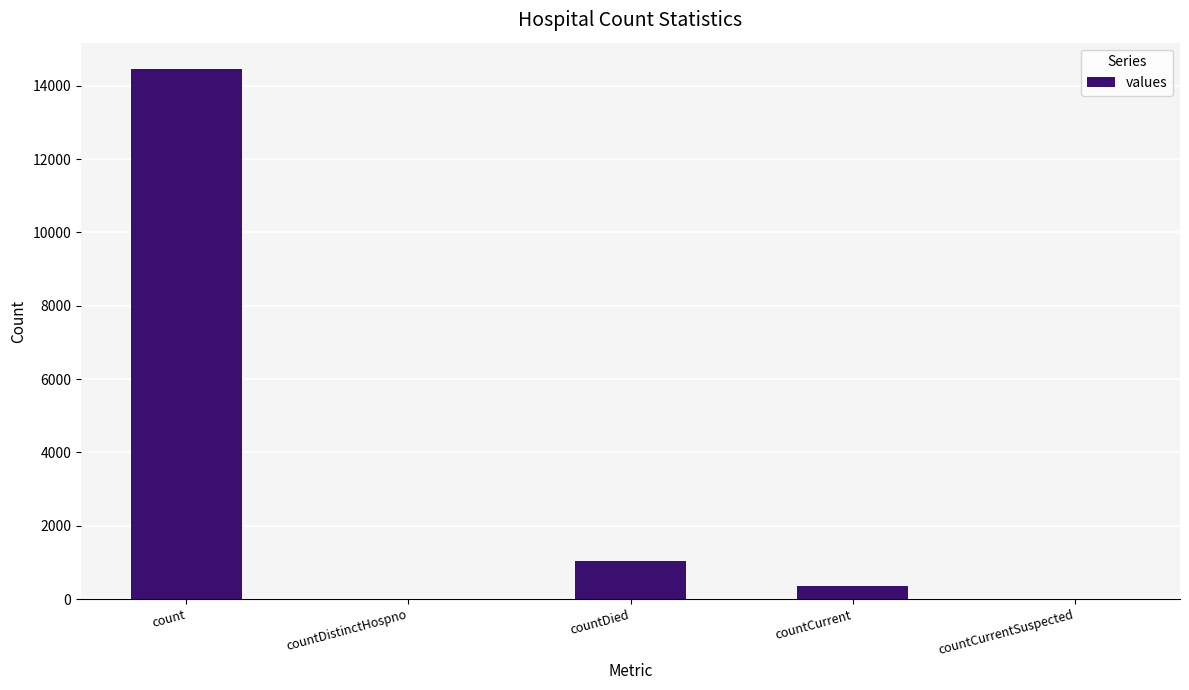

What is the average value?

3166